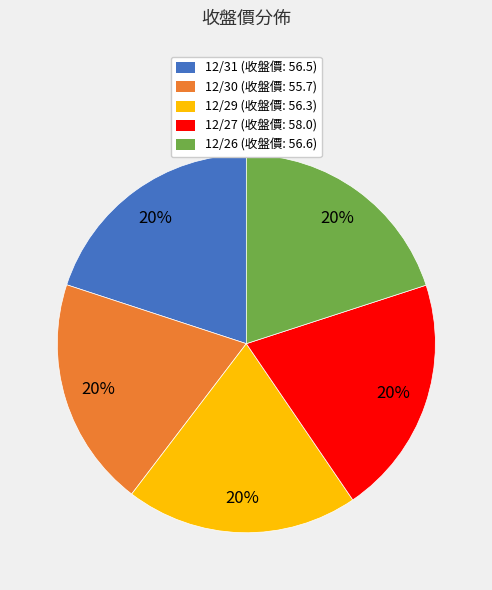

To the nearest percent, what is the average slice percentage?

20%